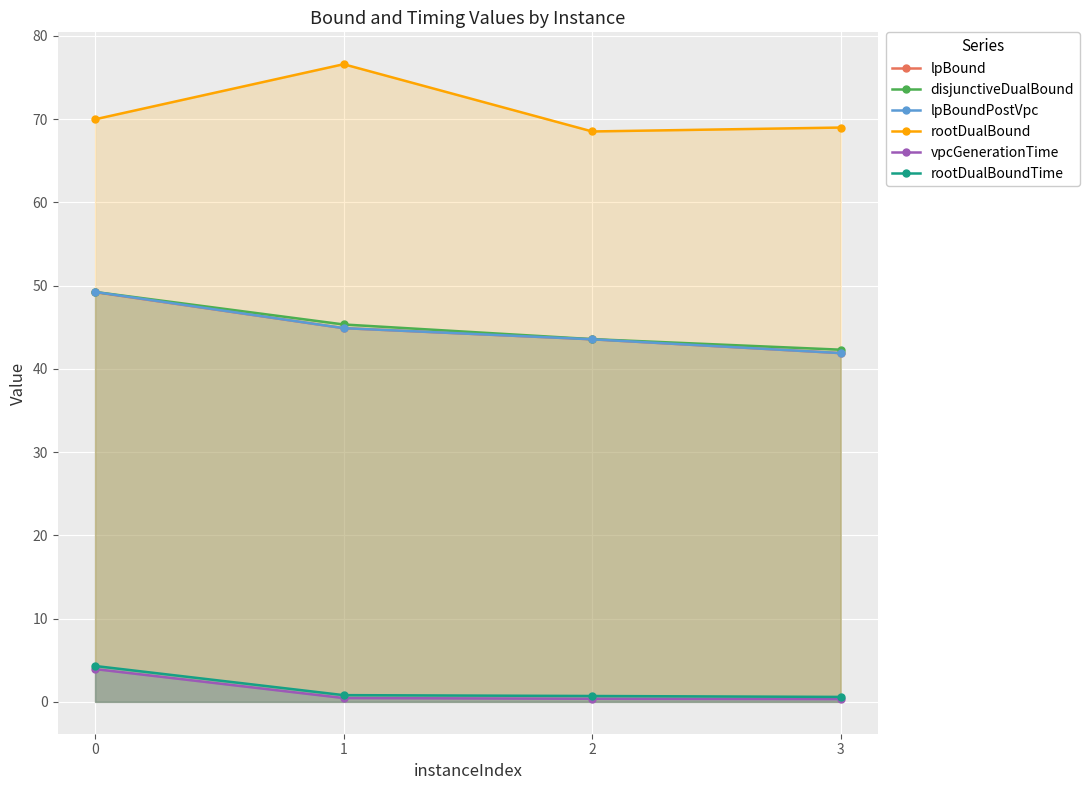

What is the spread (max minus min) of values at 3?

68.7